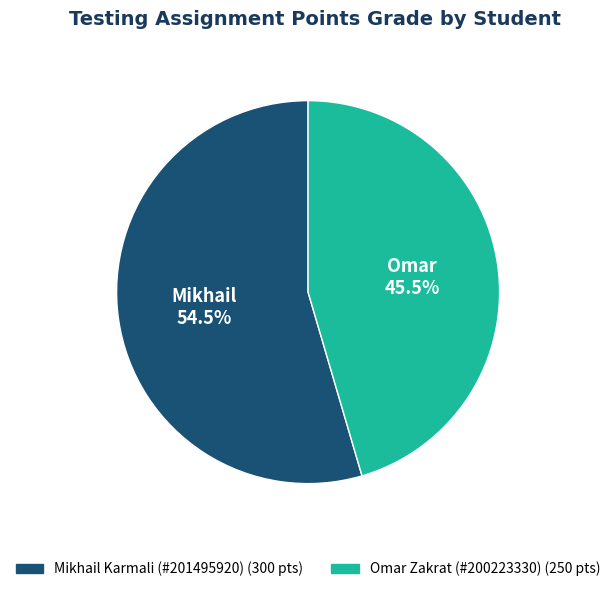

To the nearest percent, what is the difference between the largest and smallest slice percentages?

9%